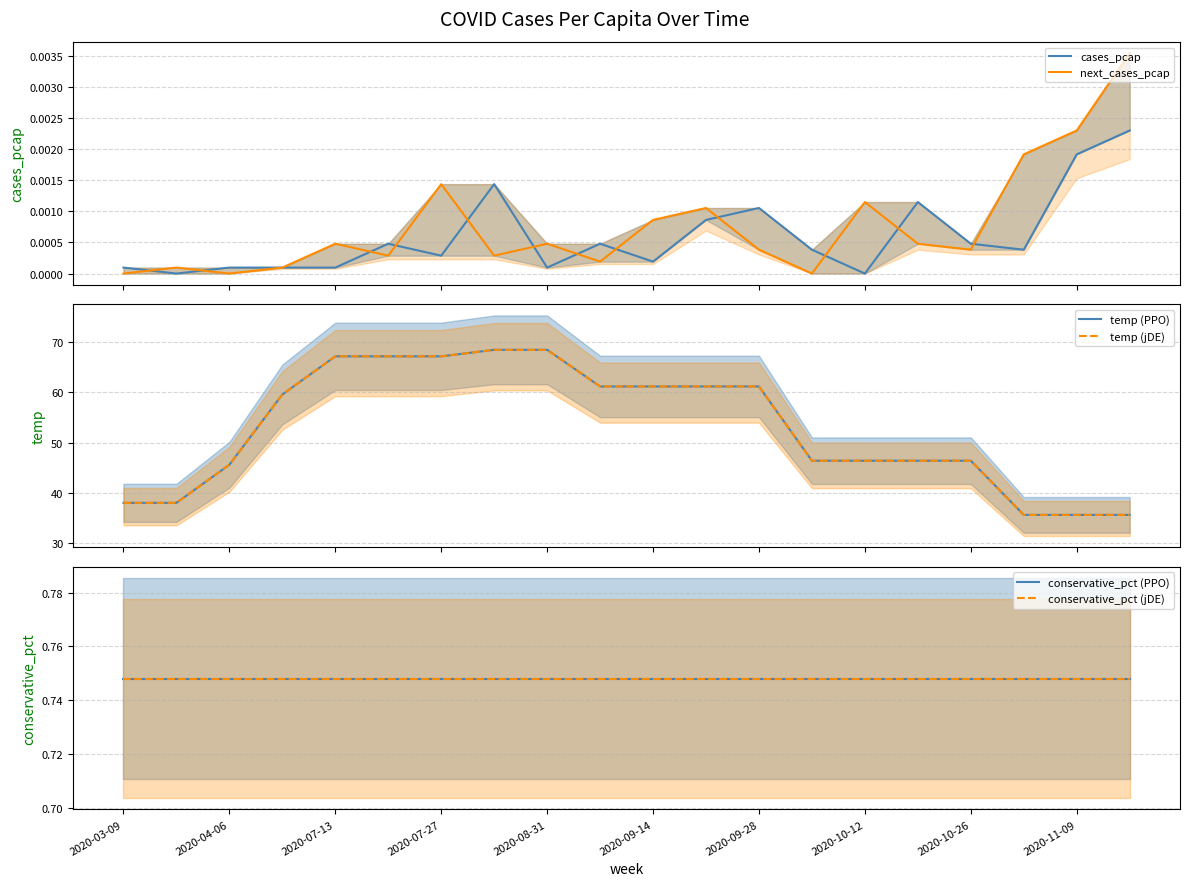

What are all the series names shown in the legend?

cases_pcap, next_cases_pcap, temp (PPO), temp (jDE), conservative_pct (PPO), conservative_pct (jDE)